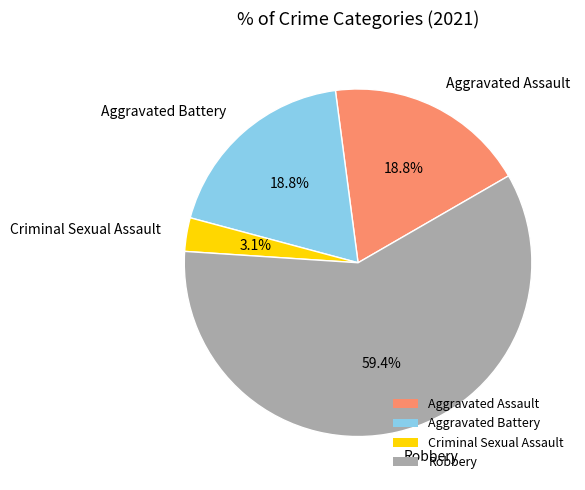

Between Aggravated Battery and Robbery, which is larger?

Robbery